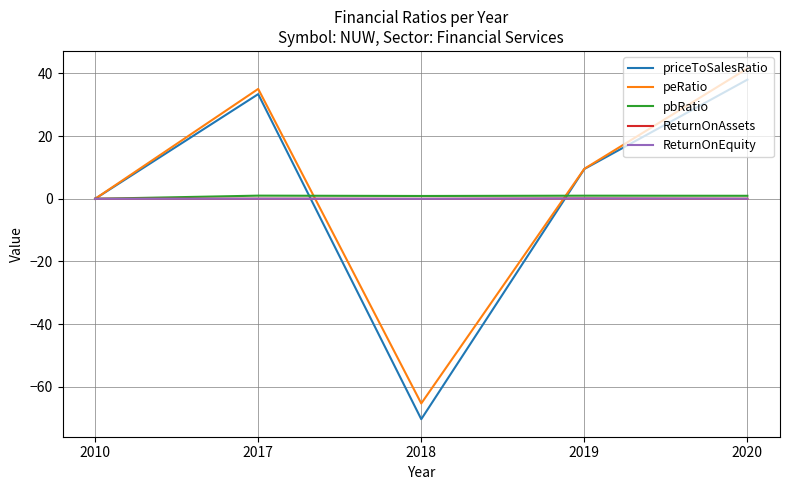

The peRatio series shows 41.6 at 2020. True or false?

True